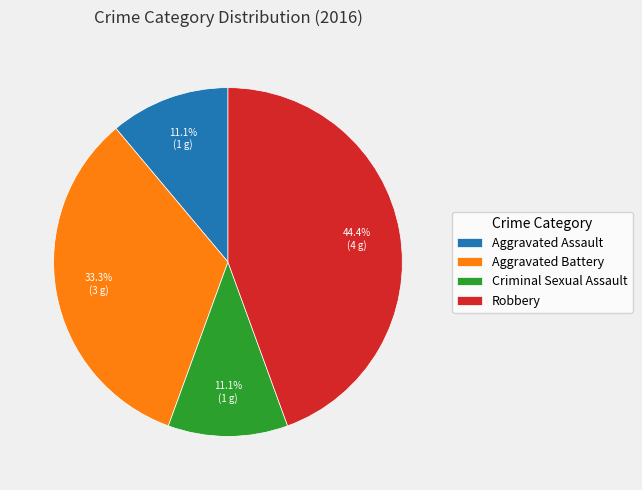

Combined, do Aggravated Battery and Aggravated Assault account for over 50%?

No